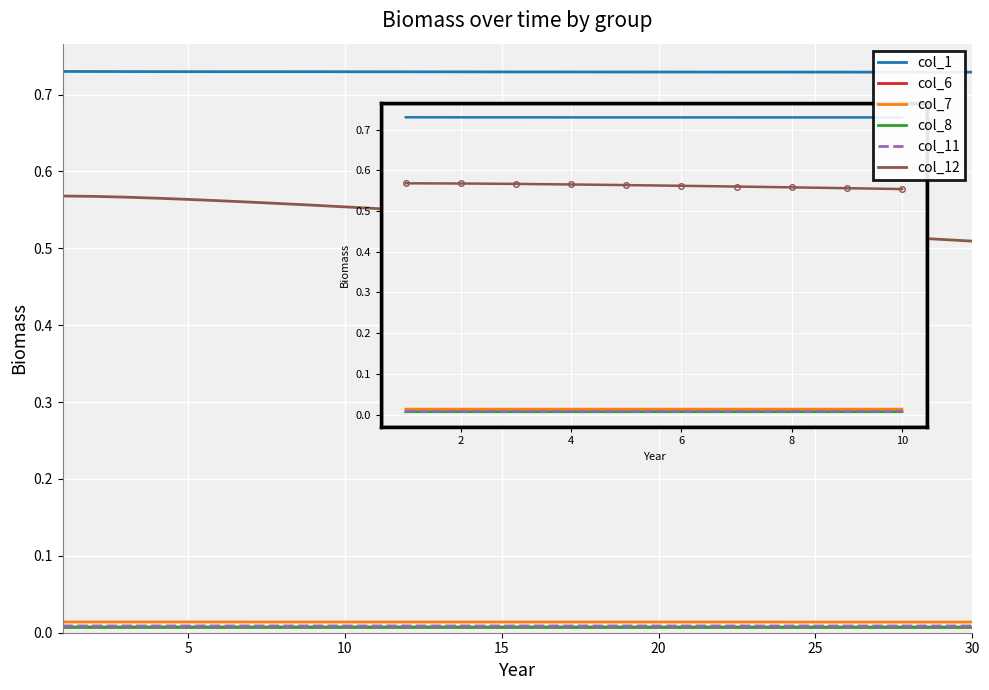

True or false: col_7 and col_11 cross at least once.

False